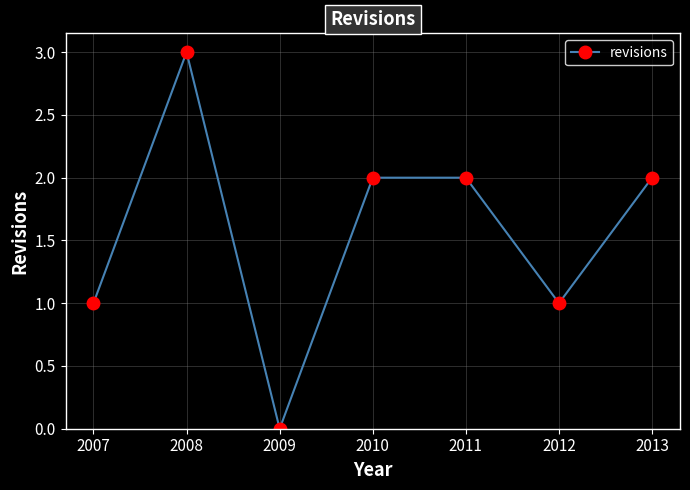

Reading left to right, what are all the values shown in this chart?

2007=1	2008=3	2009=0	2010=2	2011=2	2012=1	2013=2